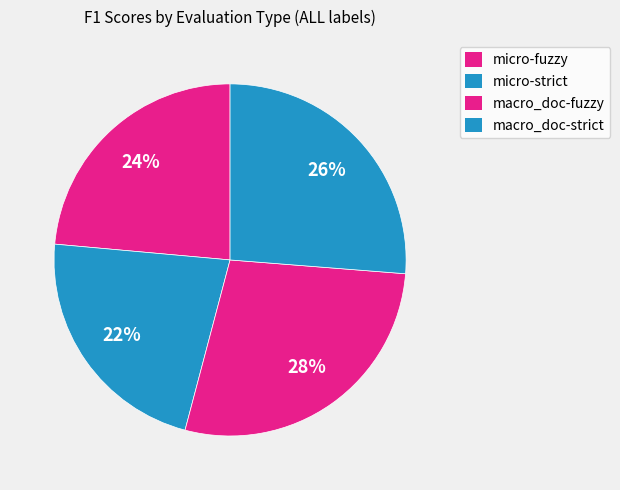

How many segments does this pie chart have?

4